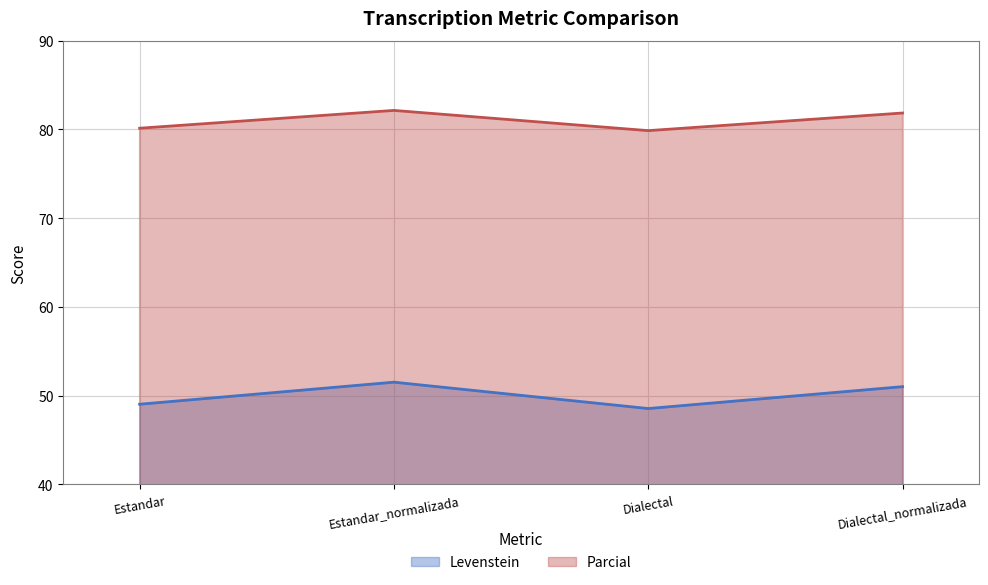

Between Dialectal_normalizada and Dialectal, which is larger?

Dialectal_normalizada